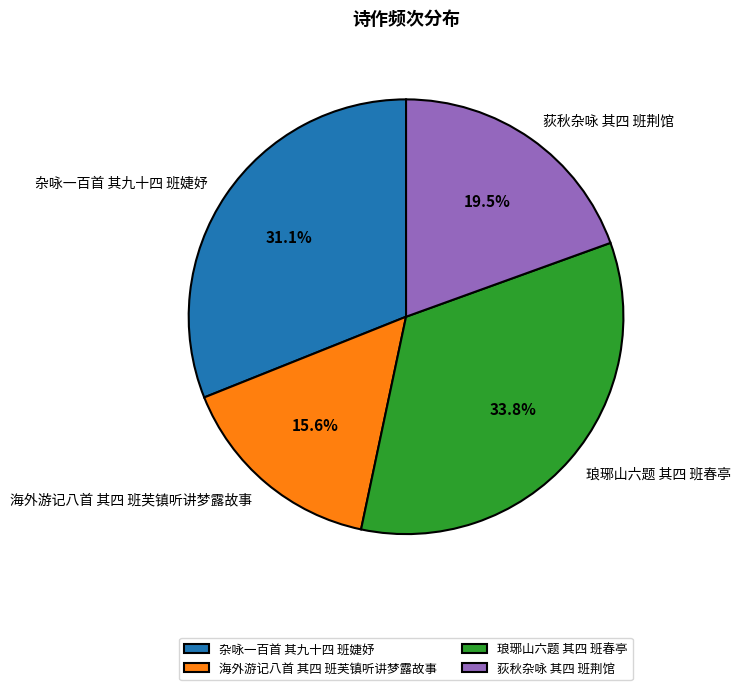

To the nearest percent, what is the average slice percentage?

25%